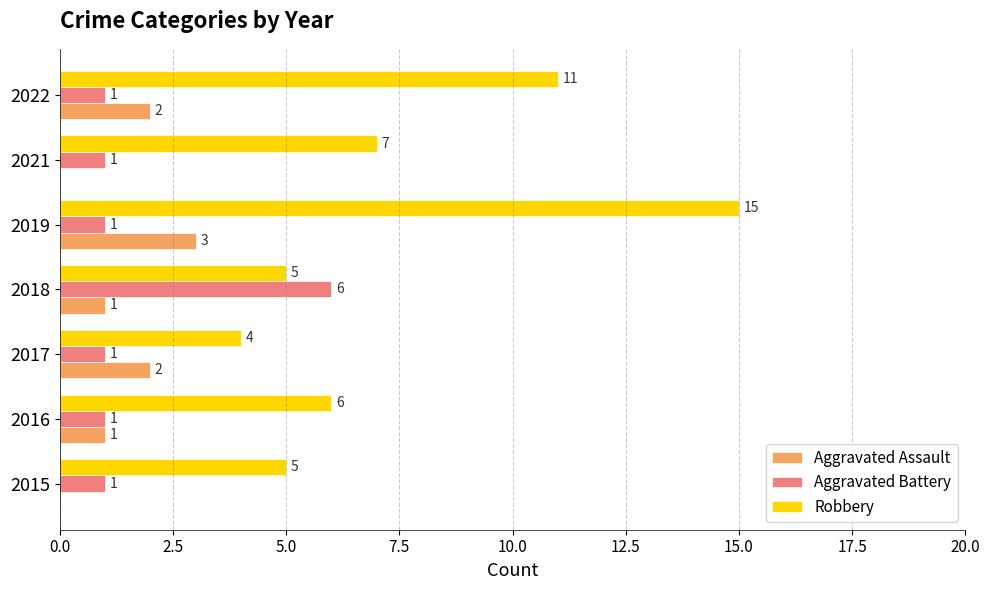

Is it true that Aggravated Assault equals 2 at 2022?

True